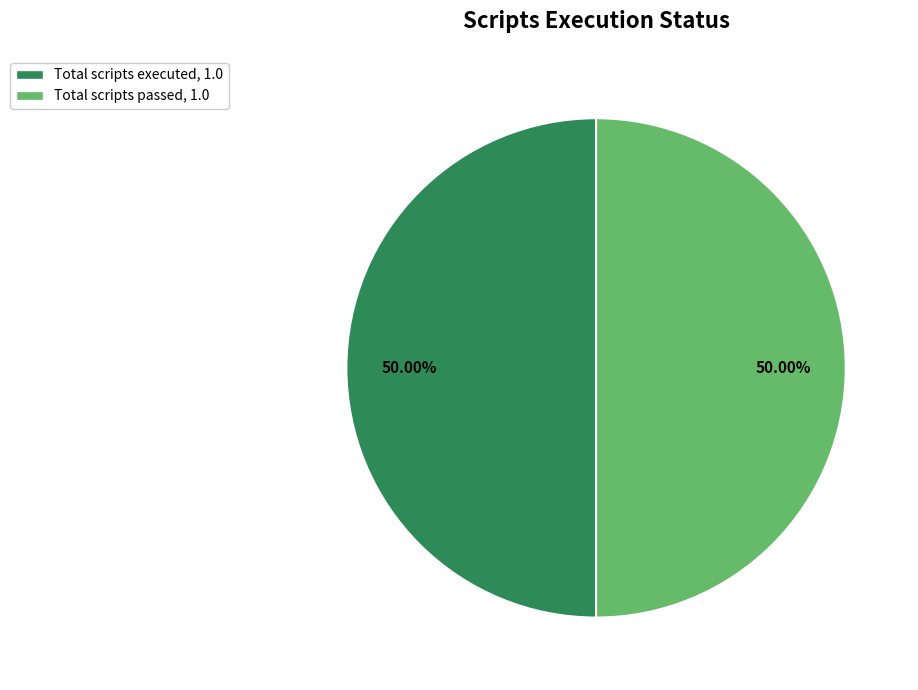

How many slices are in this pie chart?

2